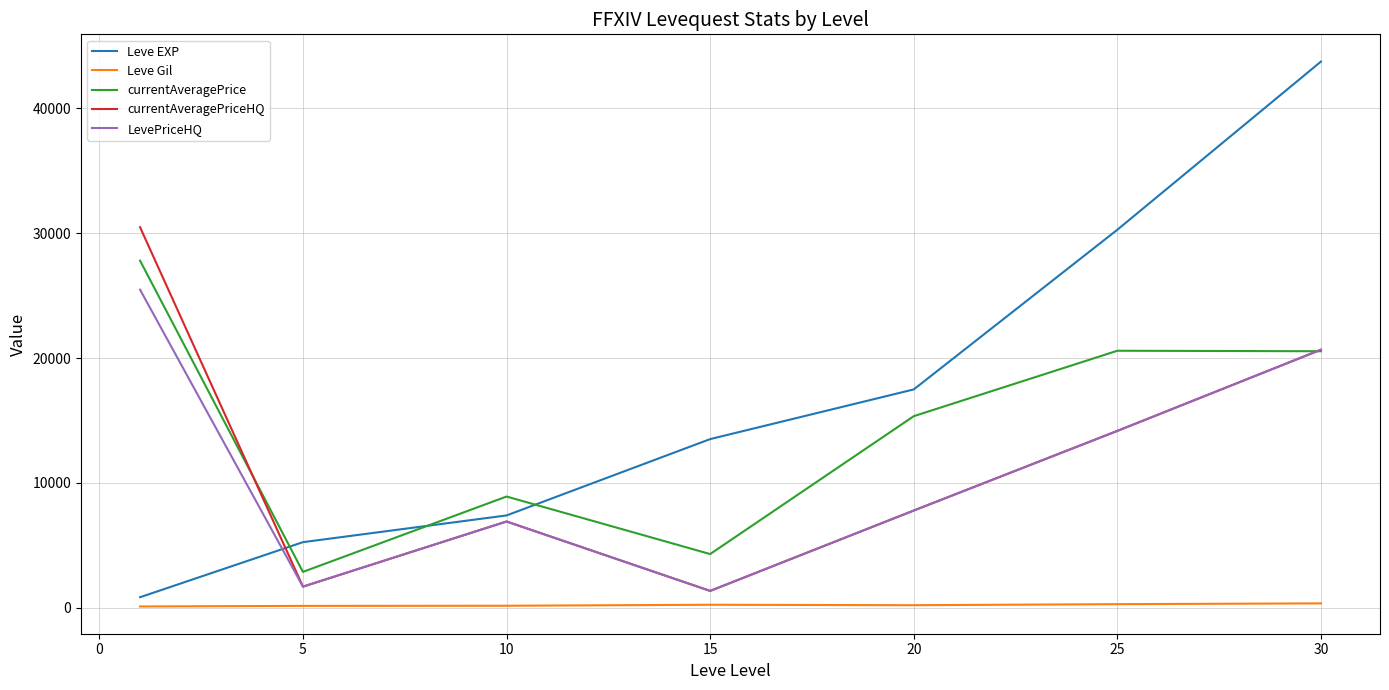

Rank the series by their maximum value, from lowest to highest.

Leve Gil, LevePriceHQ, currentAveragePrice, currentAveragePriceHQ, Leve EXP